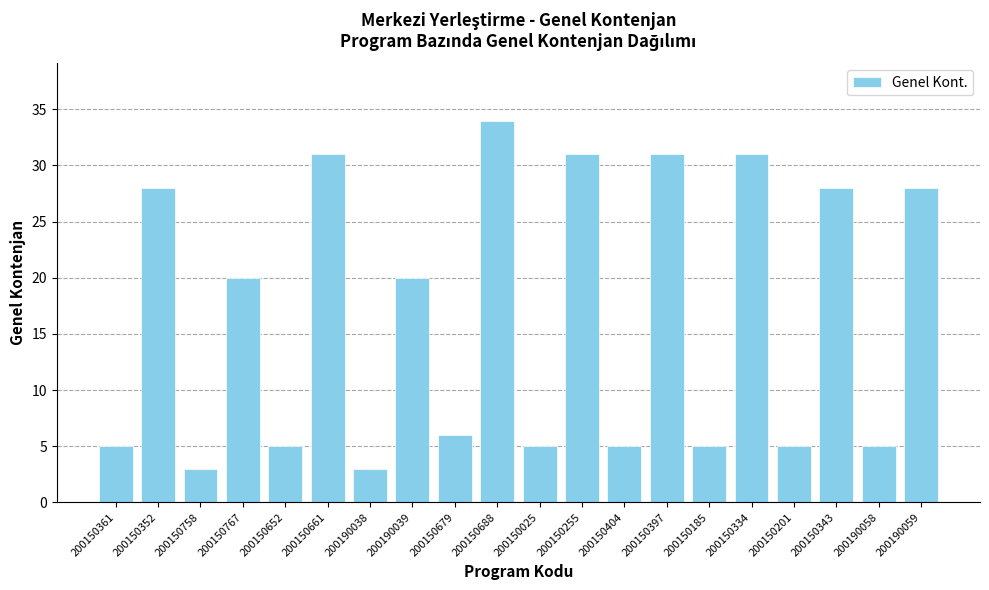

What is the difference between the maximum and minimum values?

31